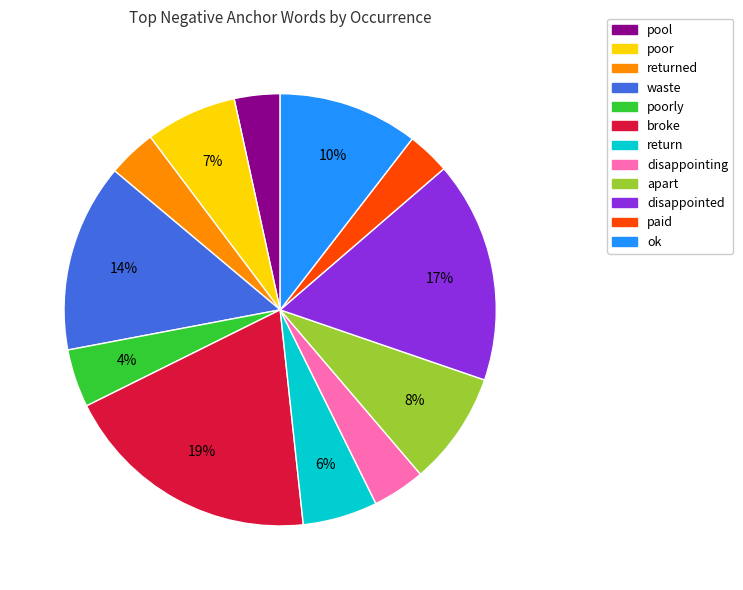

Is there a majority slice in this chart?

No